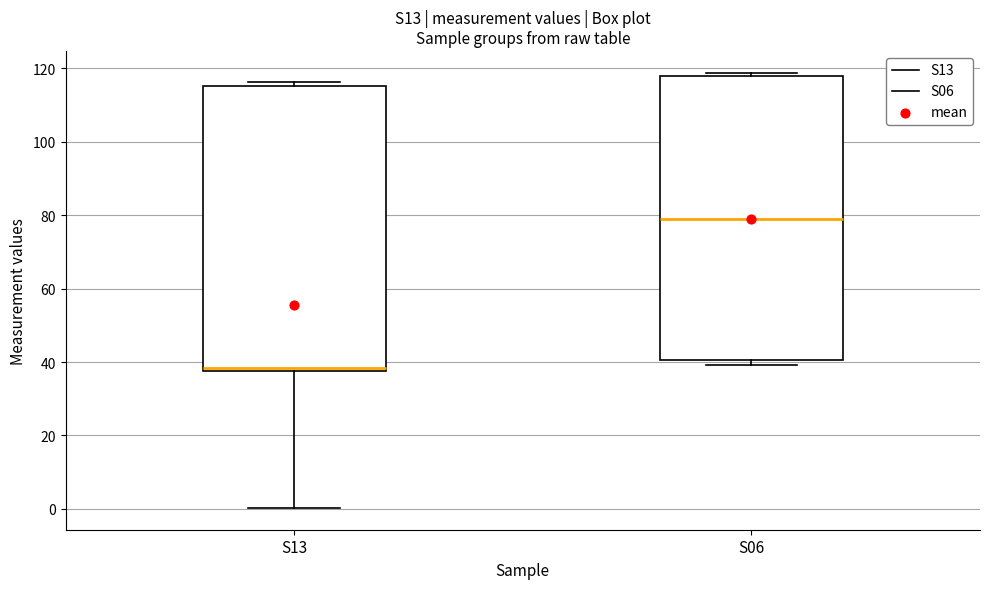

Reading left to right, read every box against the y-axis: the position of its median line, the range the box covers, and the ends of its whiskers. The values are not printed on the chart, so give them approximately, as read against the axis.

S13: median 38 (just above the box's lower edge), box 38 to 116, whiskers 0 to 116 (just above the box's upper edge)
S06: median 78, box 40 to 118, whiskers 40 (just below the box's lower edge) to 118 (just above the box's upper edge)